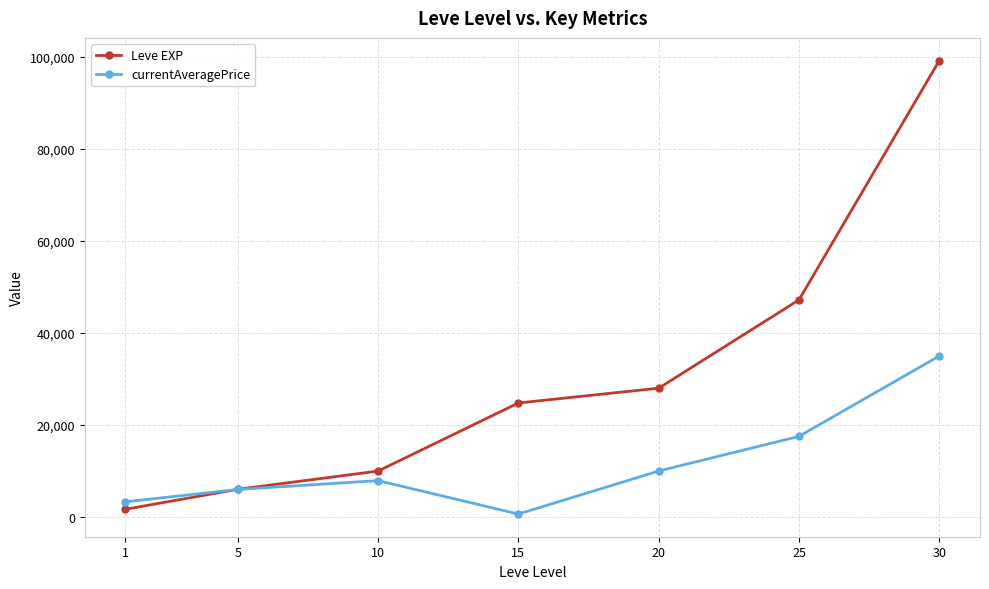

At how many categories does at least one series exceed 96288?

1